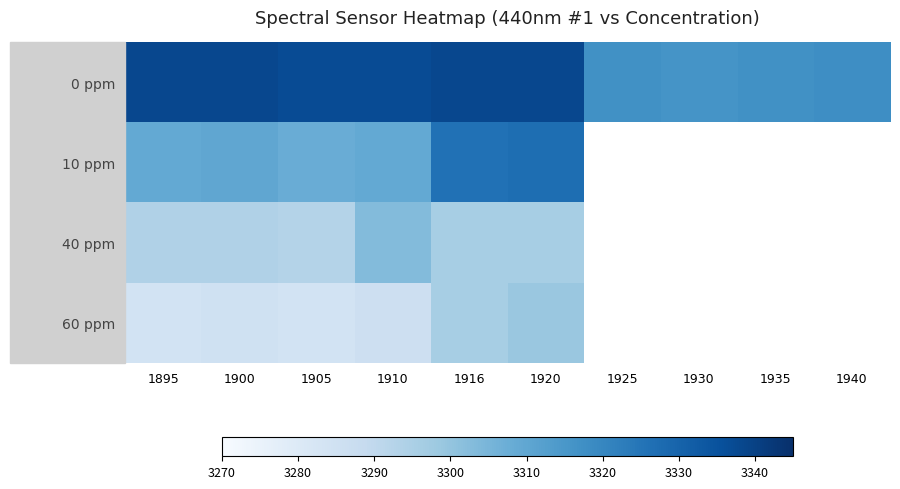

Which series has the widest spread of values?

0 ppm